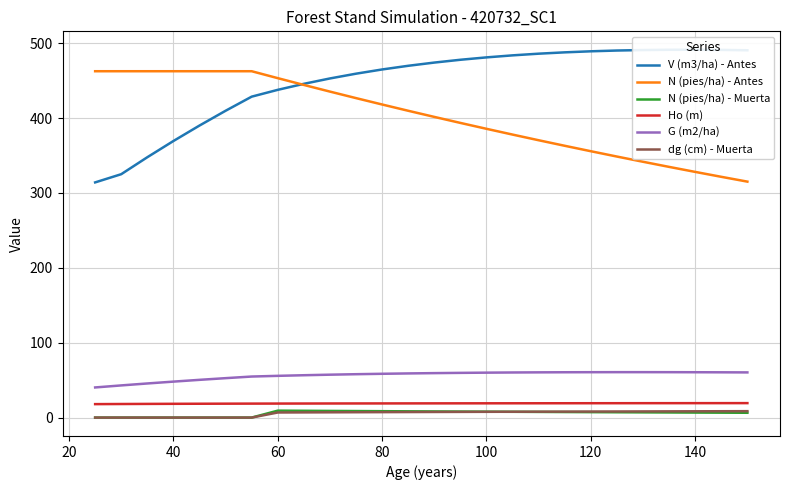

The G (m2/ha) series shows 98.7 at 120. True or false?

False